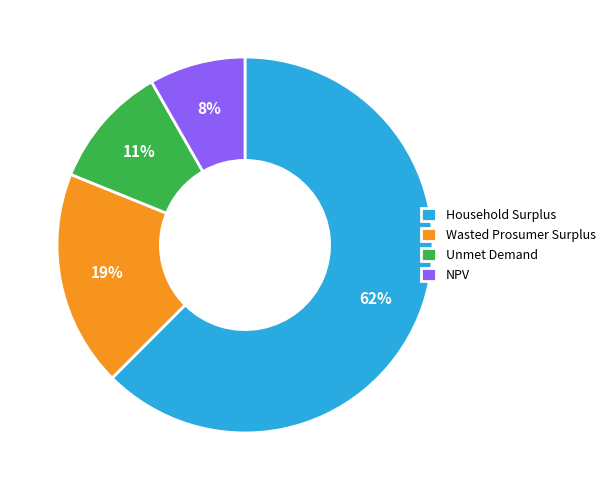

Is the sum of Household Surplus and Unmet Demand greater than half?

Yes